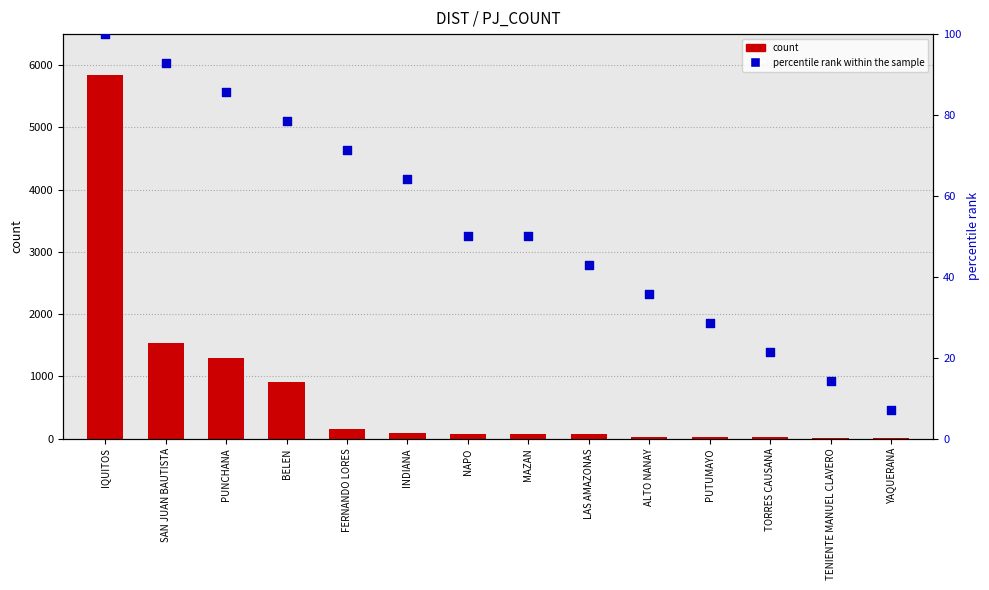

Which series contains the highest Y value?

PJ_COUNT